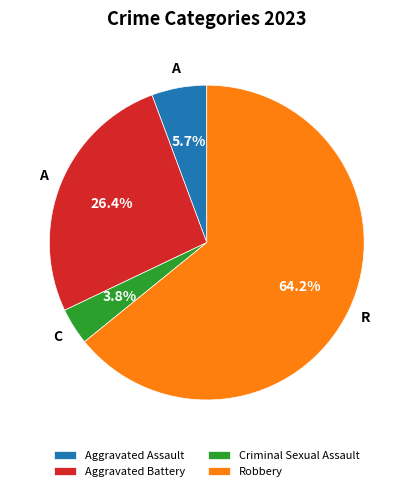

Rank the categories by value from highest to lowest.

Robbery, Aggravated Battery, Aggravated Assault, Criminal Sexual Assault